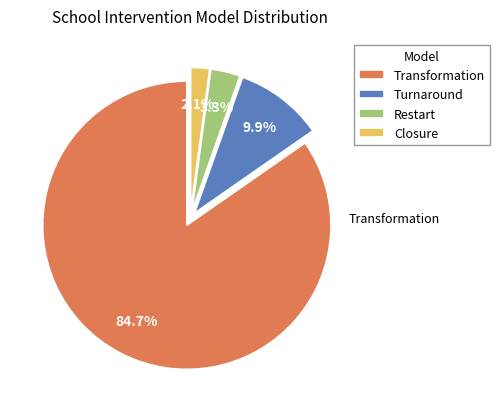

Between Restart and Transformation, which is larger?

Transformation